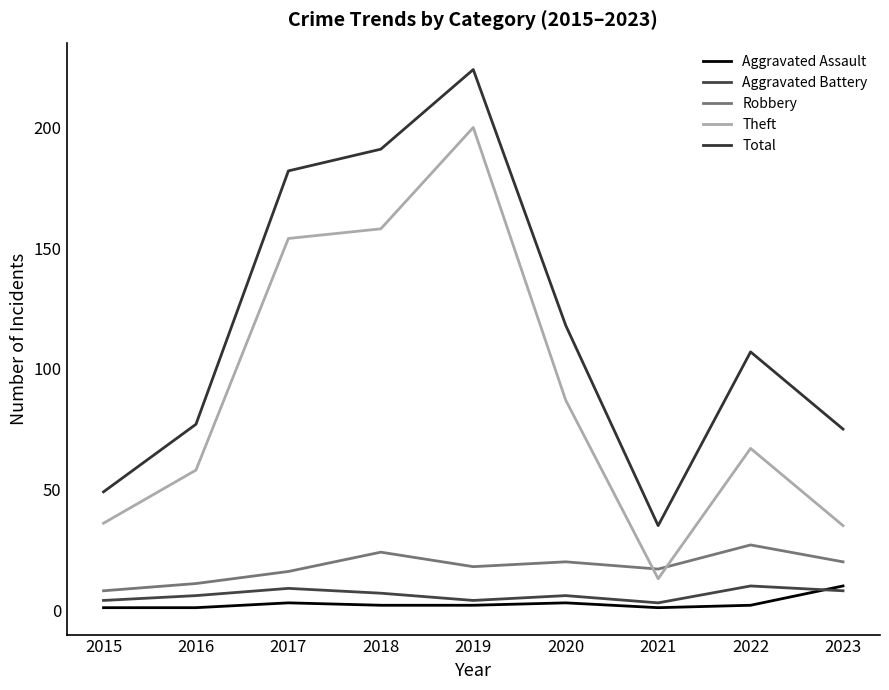

How many values in the Robbery series are below 18?

4